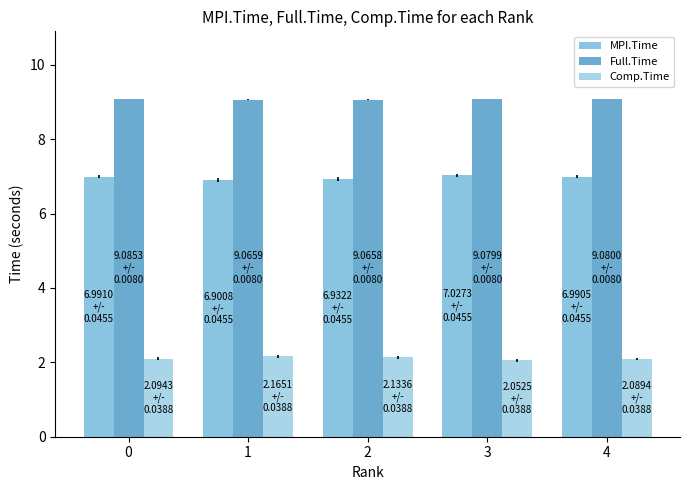

Between 1 and 4, which series saw the biggest shift?

MPI.Time